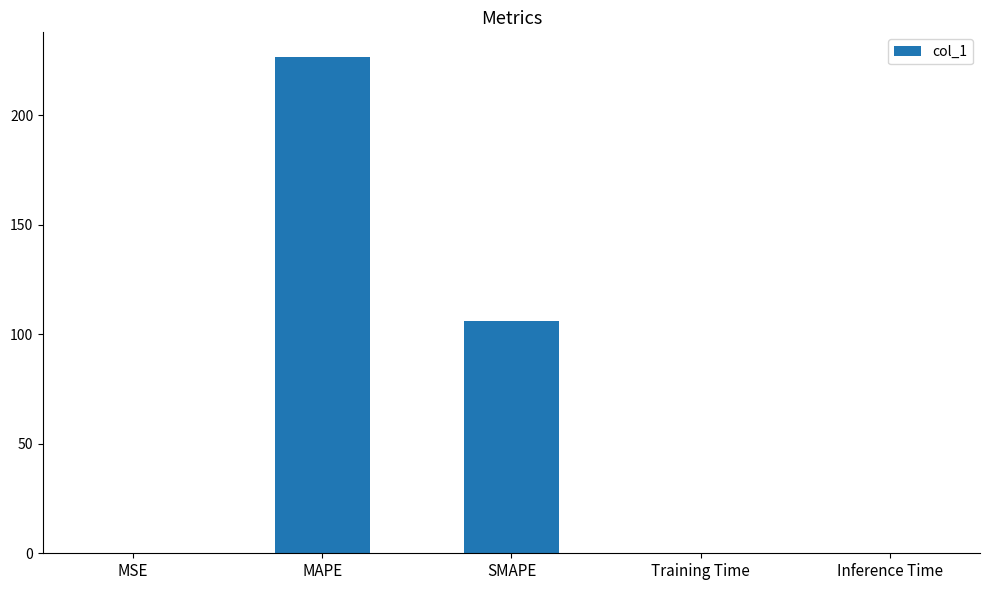

What is the difference between the values at SMAPE and MSE?

106.2